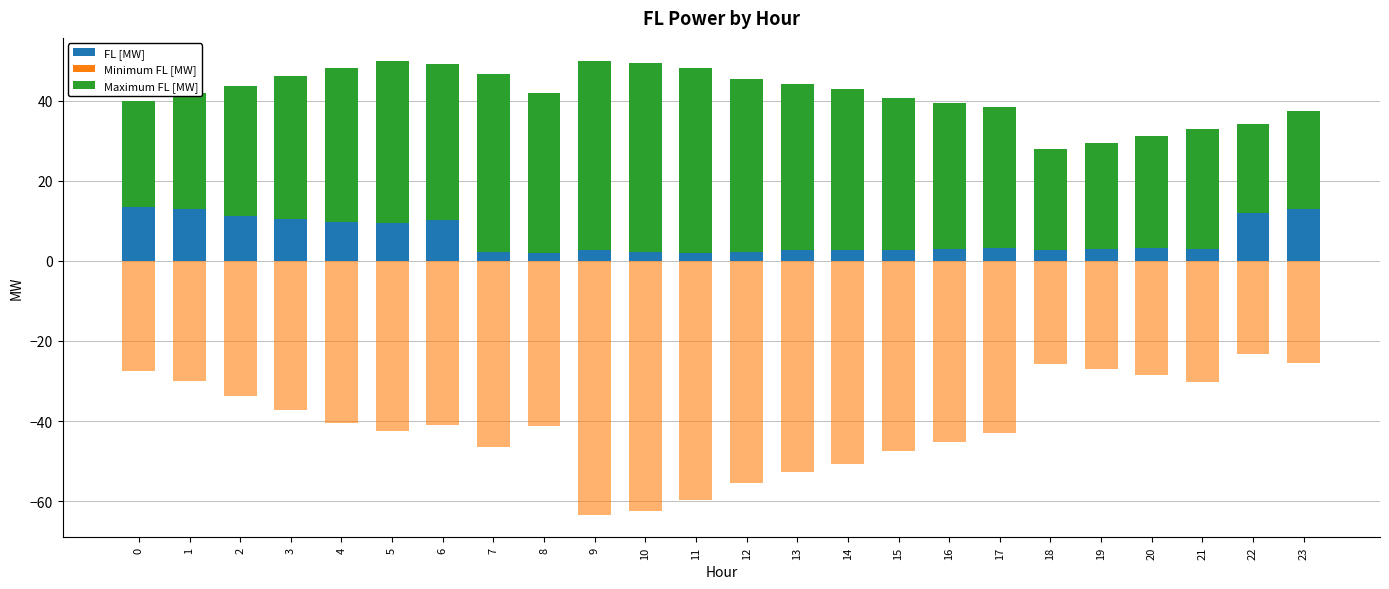

True or false: FL [MW] has a value of 2.8 at 13.

True